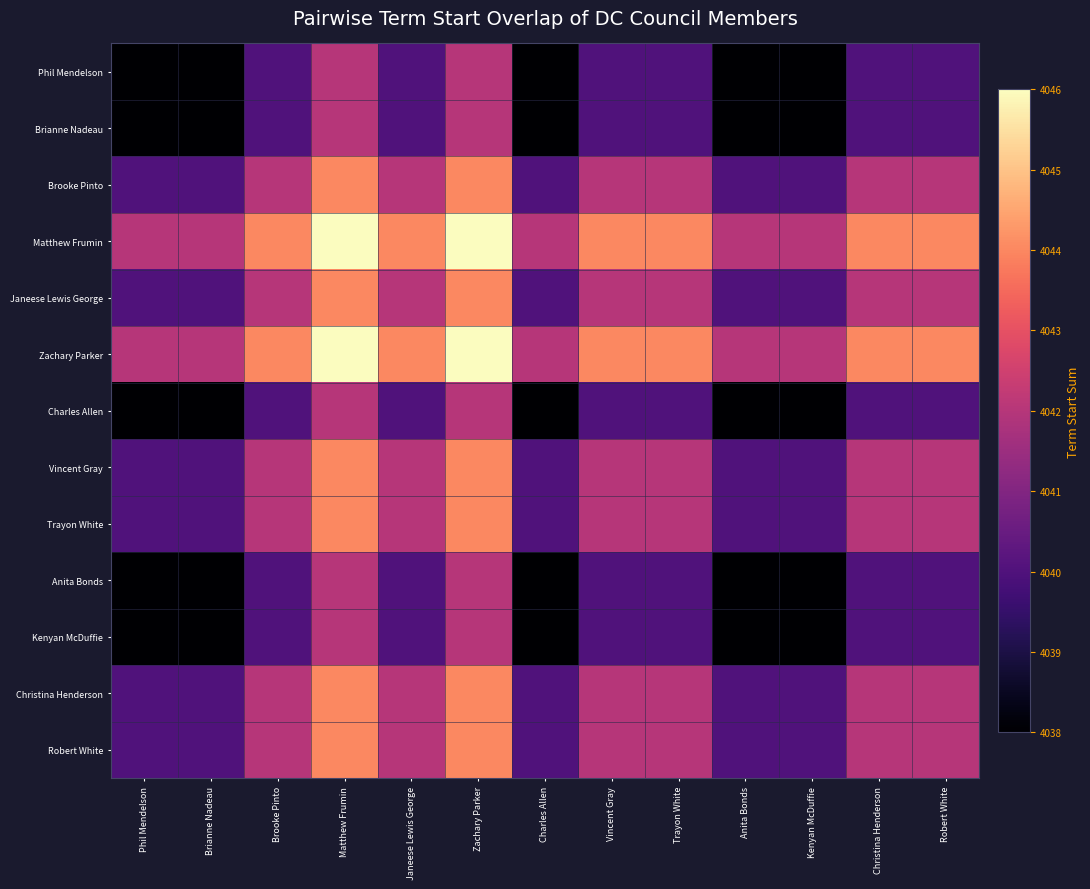

What is the total value across all series at Brianne Nadeau?

52514